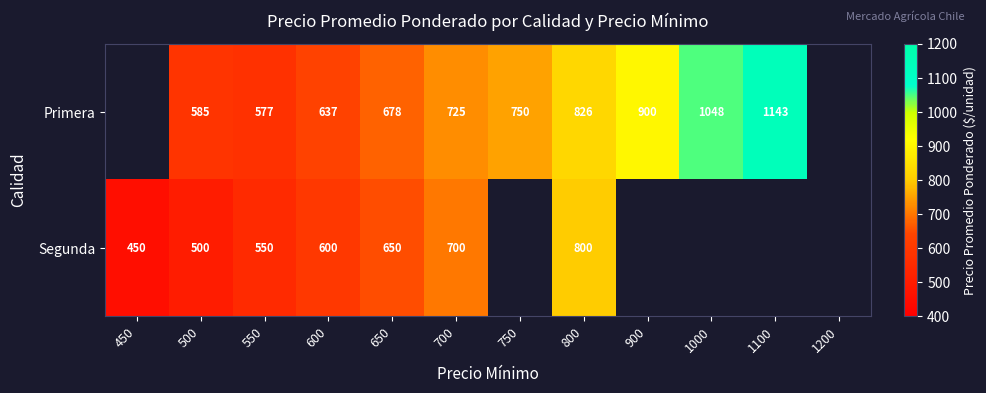

True or false: Segunda has a value of 287 at 500.

False